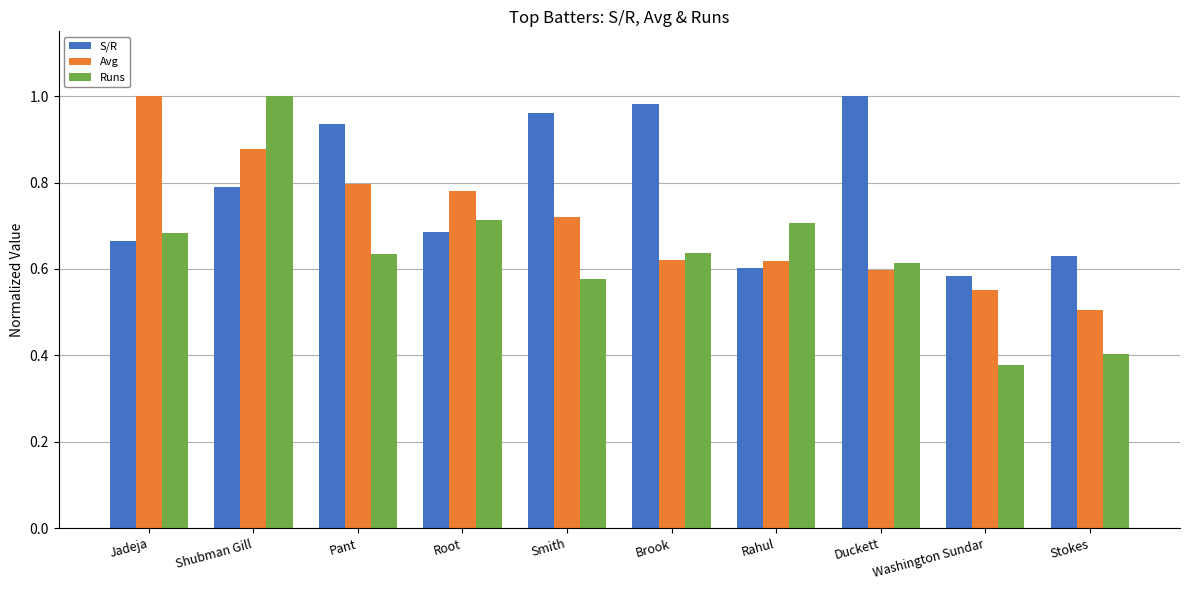

What is the sum of the S/R values at Duckett and Brook?

2.0